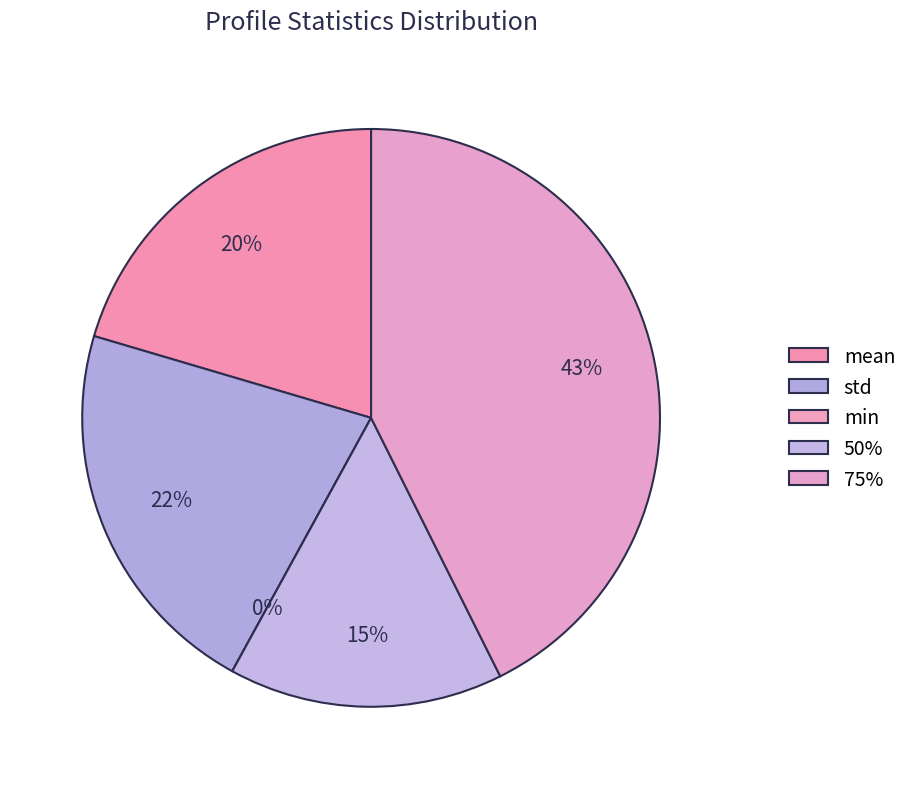

Rank the categories by value from lowest to highest.

min, 50%, mean, std, 75%